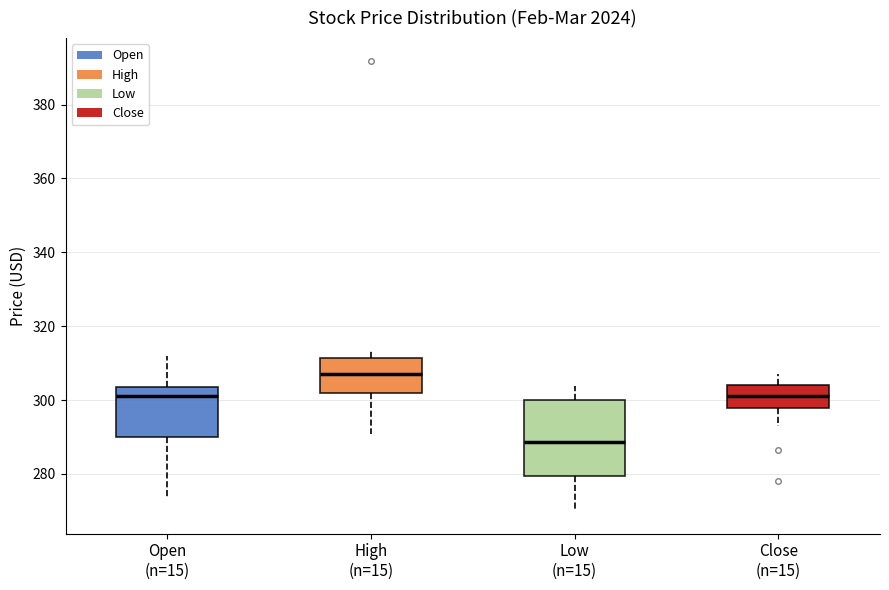

Comparing the boxes themselves (not the whiskers), which one is the tallest?

Low (n=15)